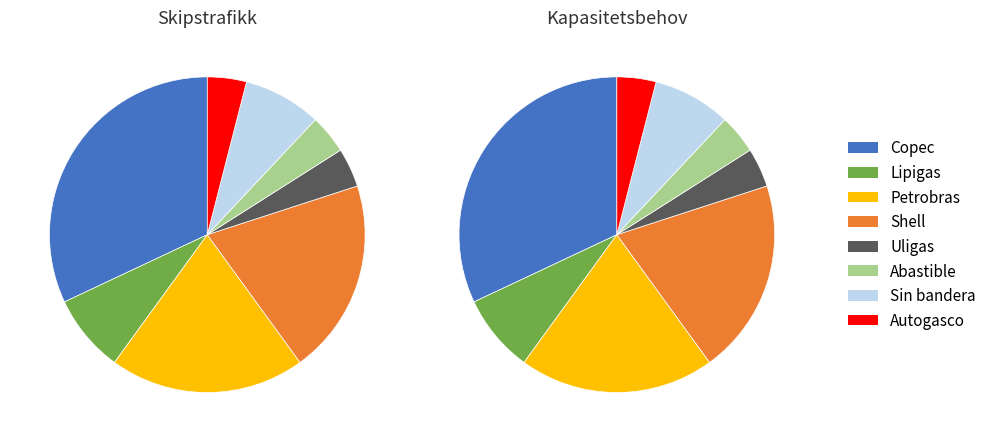

What is the largest slice in the pie chart?

Copec